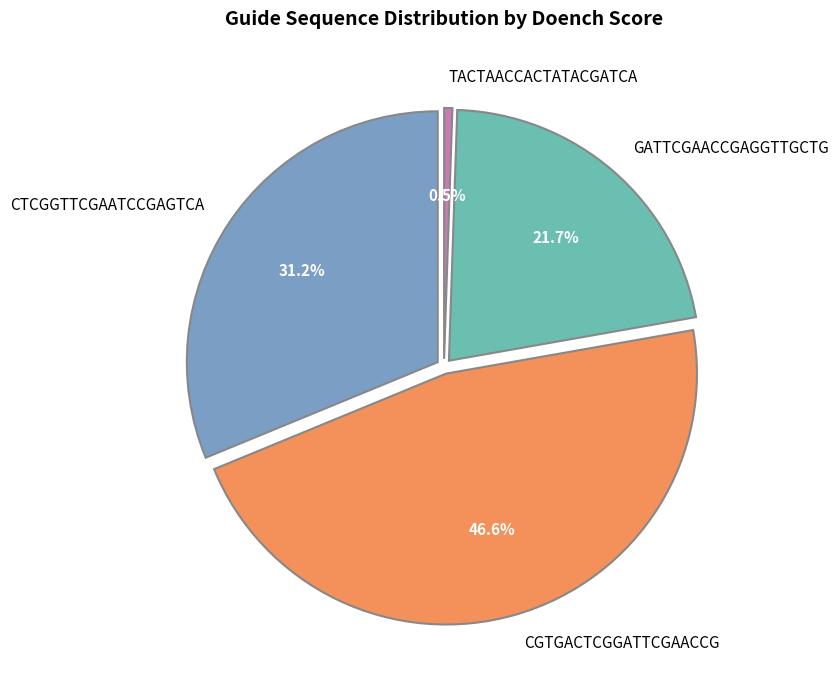

To the nearest percent, what portion does CTCGGTTCGAATCCGAGTCA represent?

31%